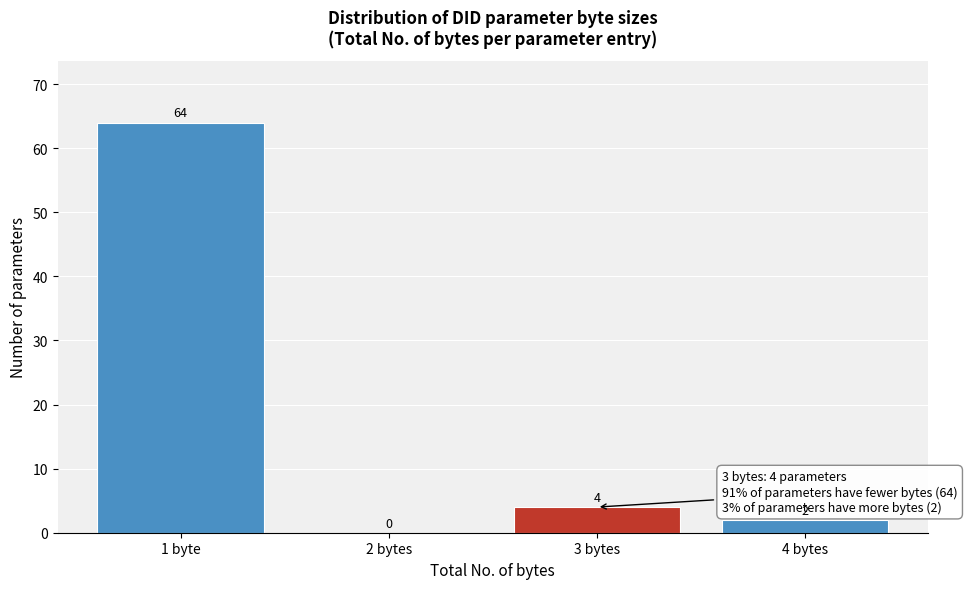

Reading left to right, what are all the values shown in this chart?

1 byte=64	2 bytes=0	3 bytes=4	4 bytes=2